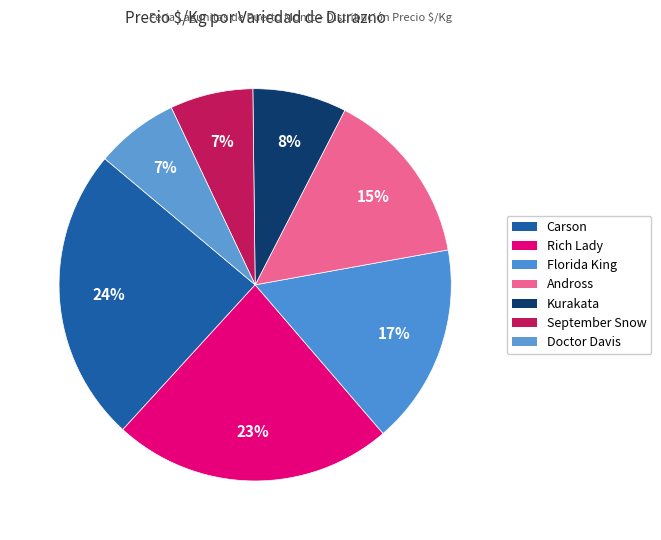

How many slices are in this pie chart?

7